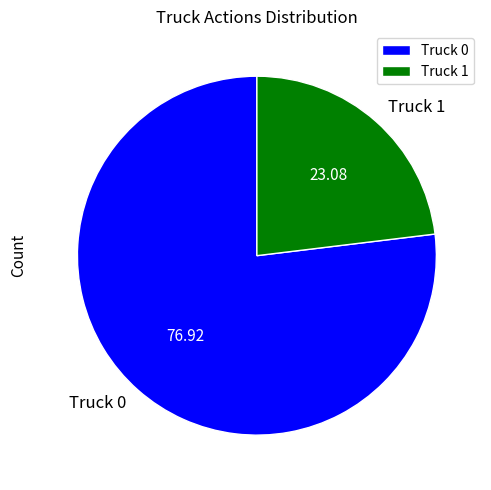

Count the number of slices in the pie.

2